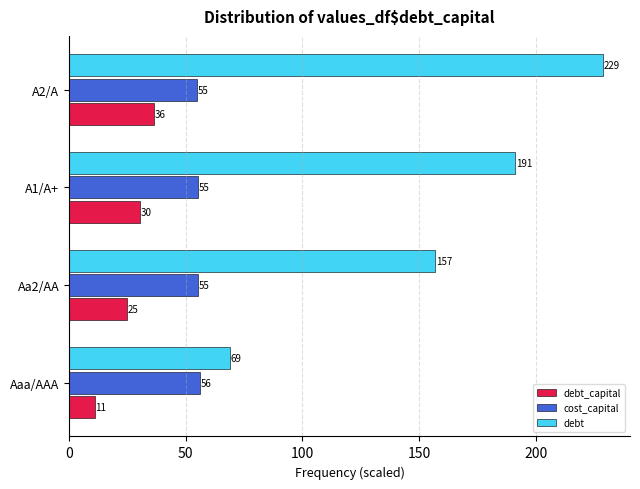

Which label corresponds to the largest value in the chart?

A2/A